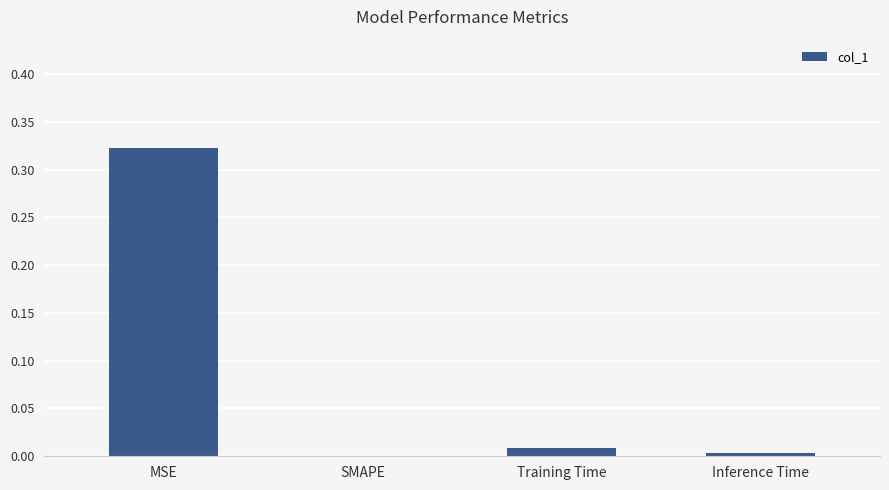

Between Inference Time and MSE, which is larger?

MSE